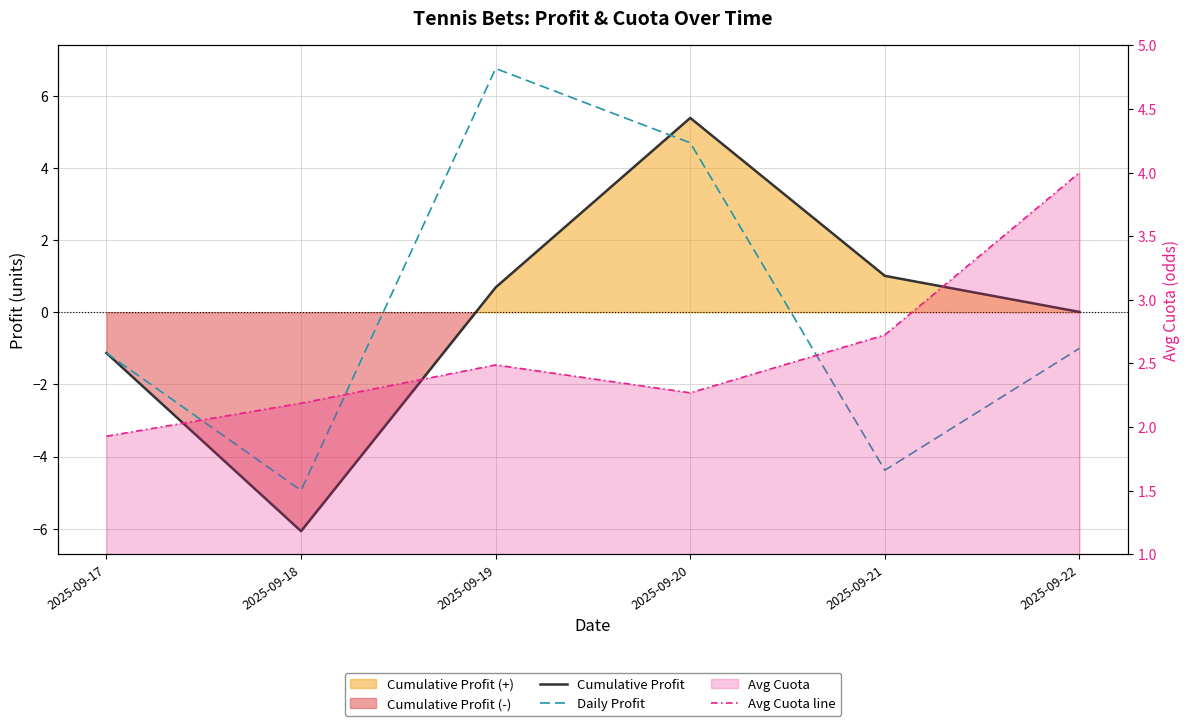

Where does the Cumulative Profit series first go above 0?

2025-09-19